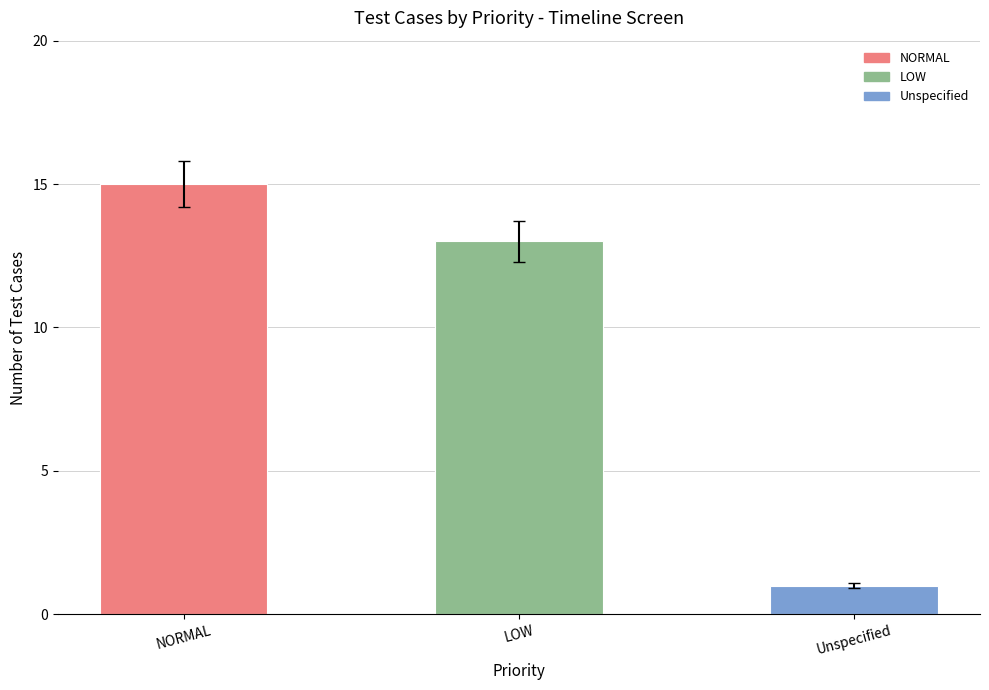

At which label is the value closest to 8?

LOW